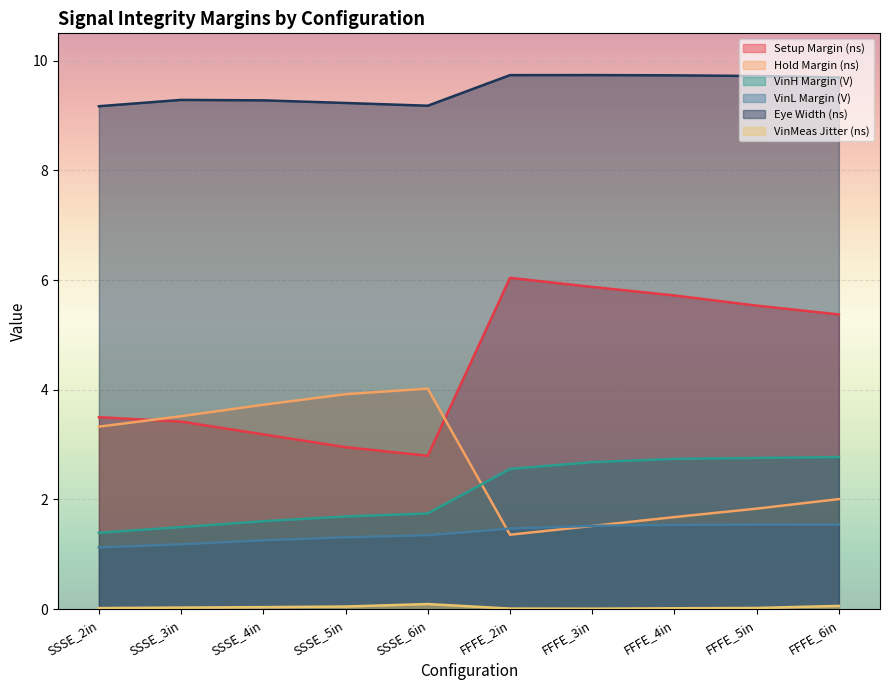

After their last crossing, which series has the higher values: VinH Margin (V) or Hold Margin (ns)?

VinH Margin (V)